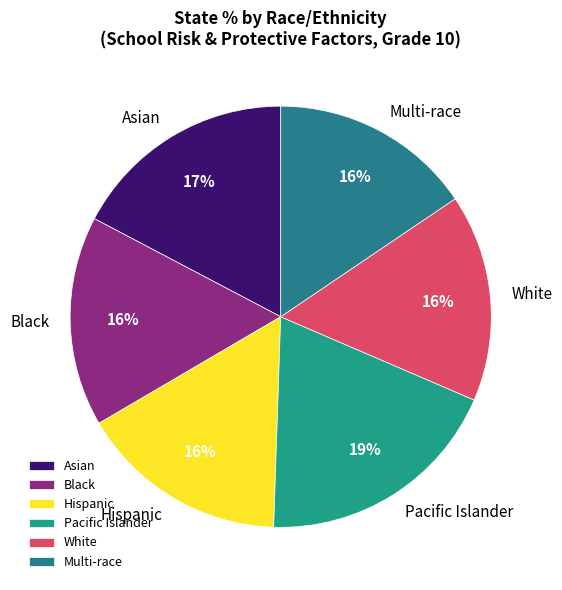

Does Hispanic represent more than half of the total?

No